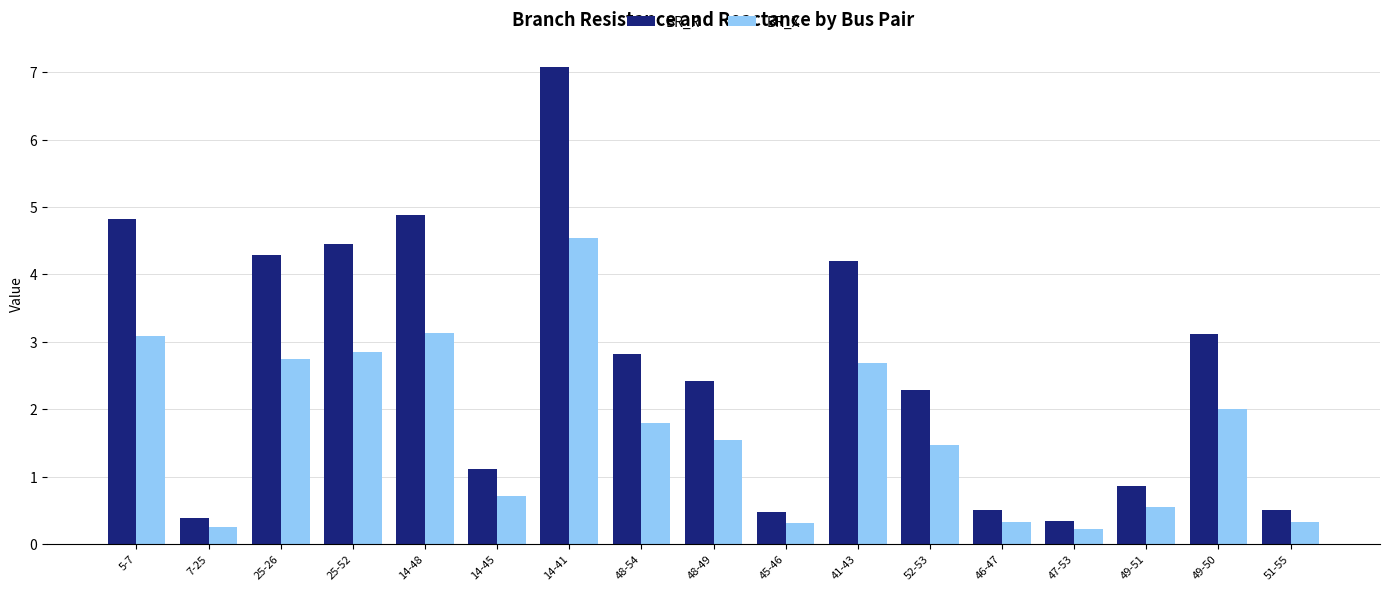

What is the label of the 10th bar from the left?

45-46